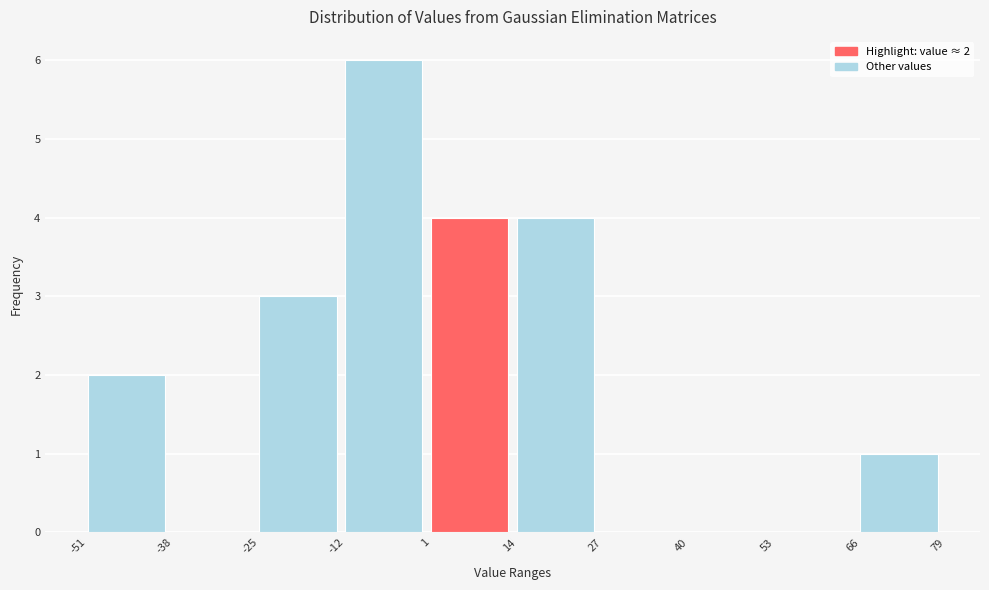

Over which range of the x-axis is the bar tallest?

-12 to 1